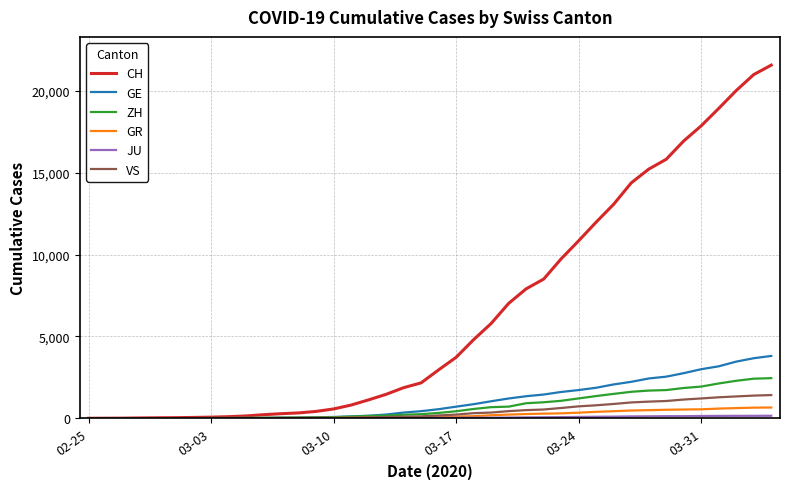

What is the highest value of the GE series?

3807